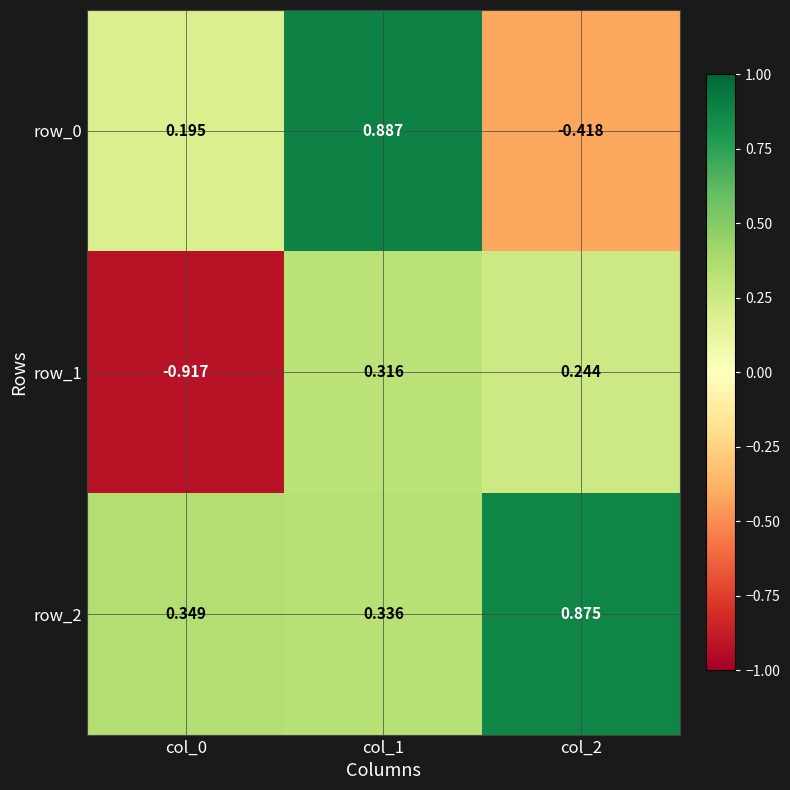

Which category has the lowest value in the row_1 series?

col_0